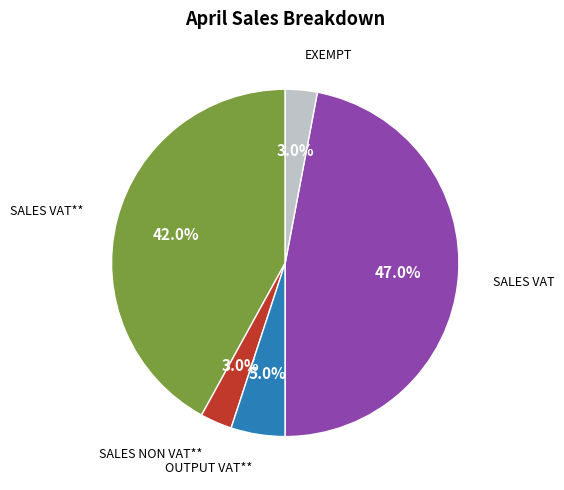

Is there any slice that represents more than half of the pie?

No